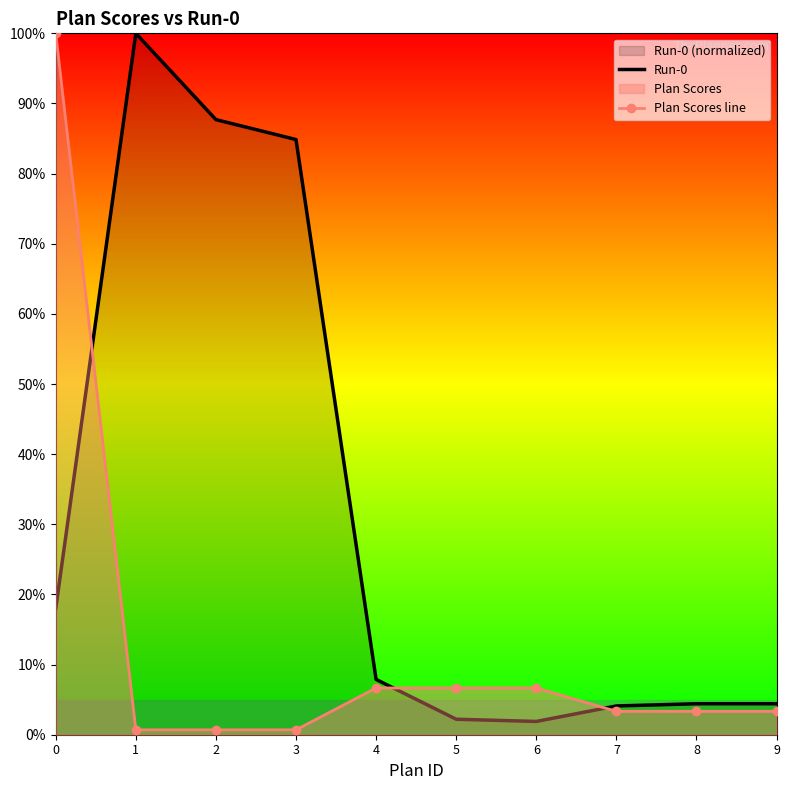

List the series in order of their peak value, highest first.

Run-0, Plan Scores line